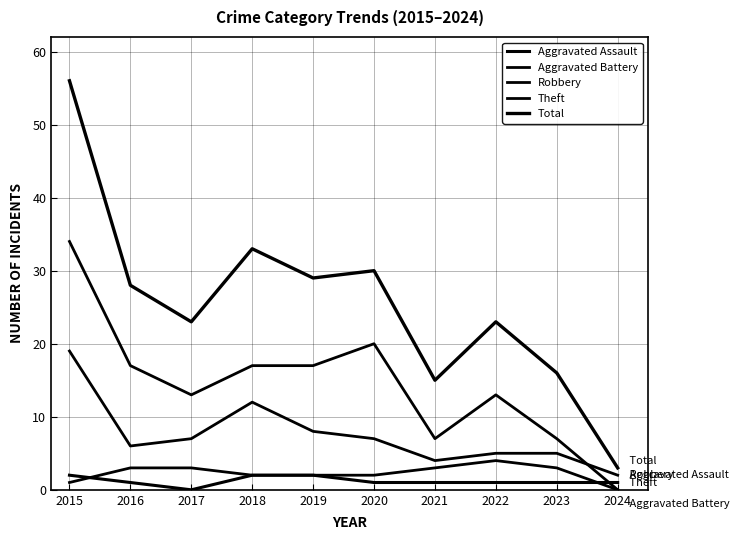

Count the Aggravated Assault values in the range 1 to 2.

9